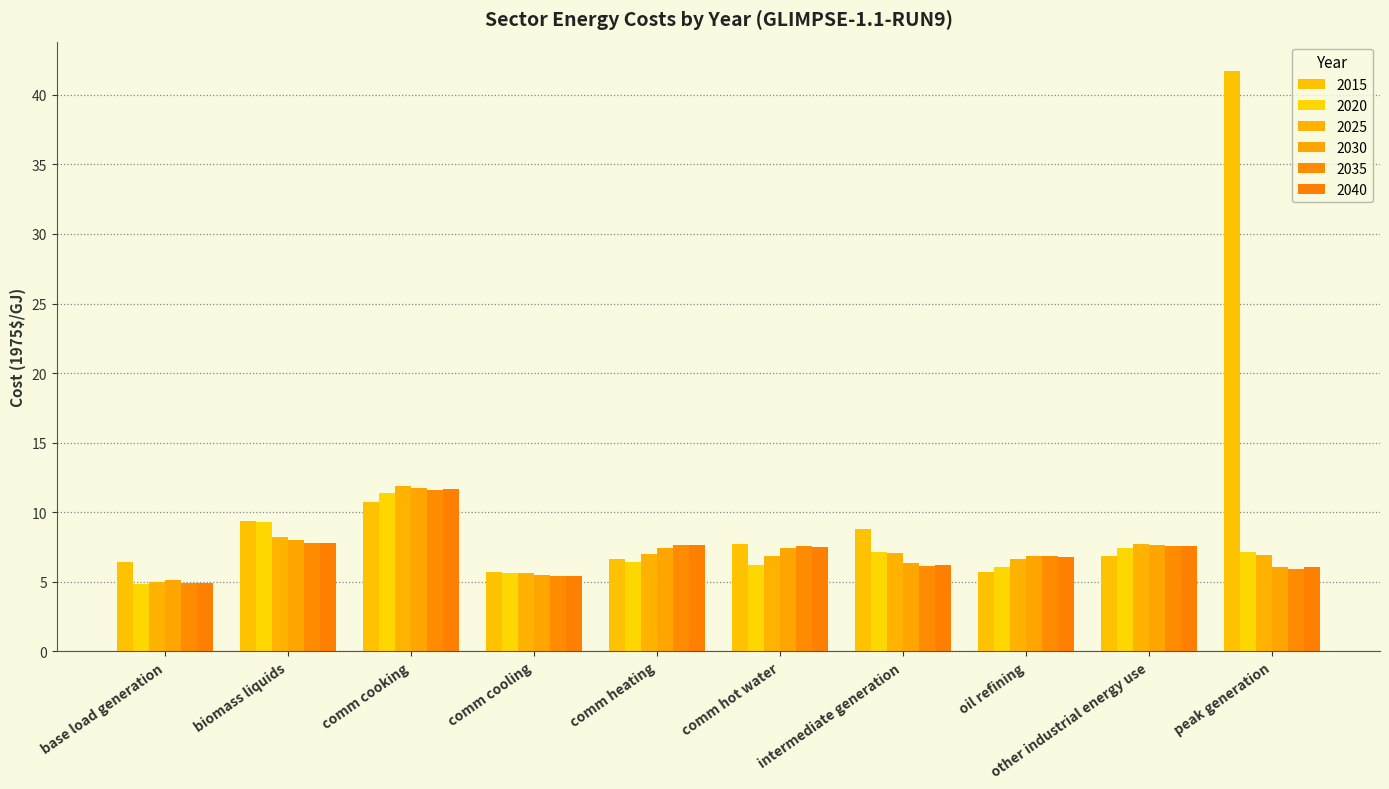

At which category is the sum across all series the highest?

peak generation